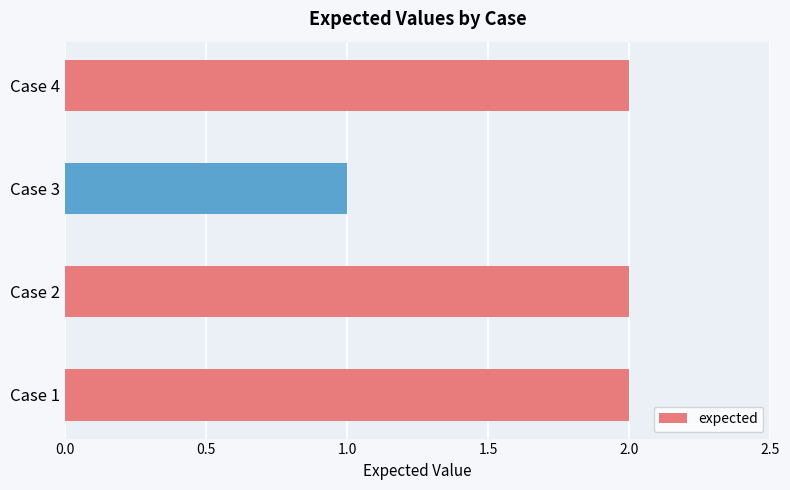

True or false: the data shows 1 at Case 3.

True